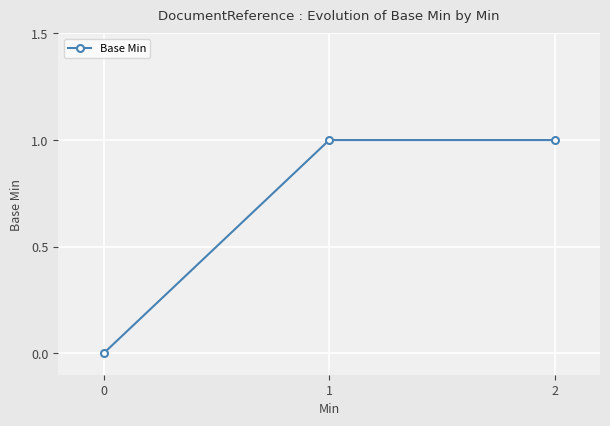

What is the value of the 2nd point from the left?

1